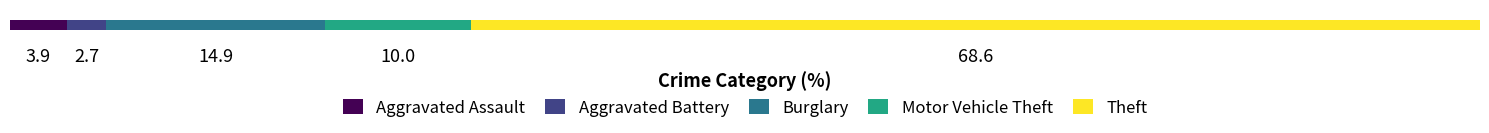

What are all the series names shown in the legend?

Aggravated Assault, Aggravated Battery, Burglary, Motor Vehicle Theft, Theft